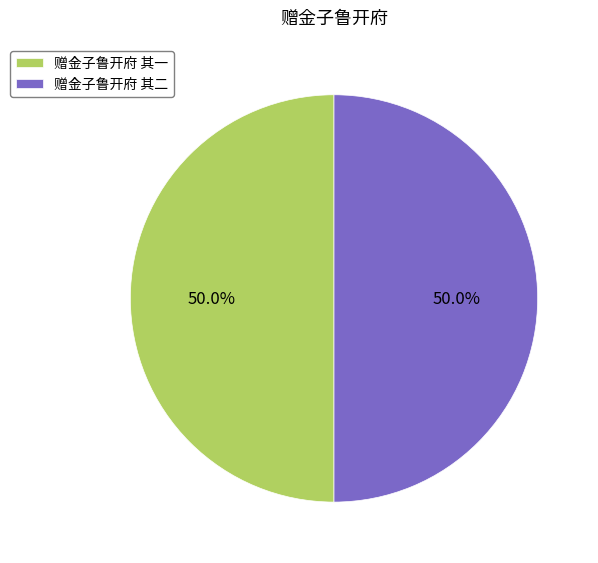

Approximately how many times larger is the value at 赠金子鲁开府 其二 compared to 赠金子鲁开府 其一?

1.0